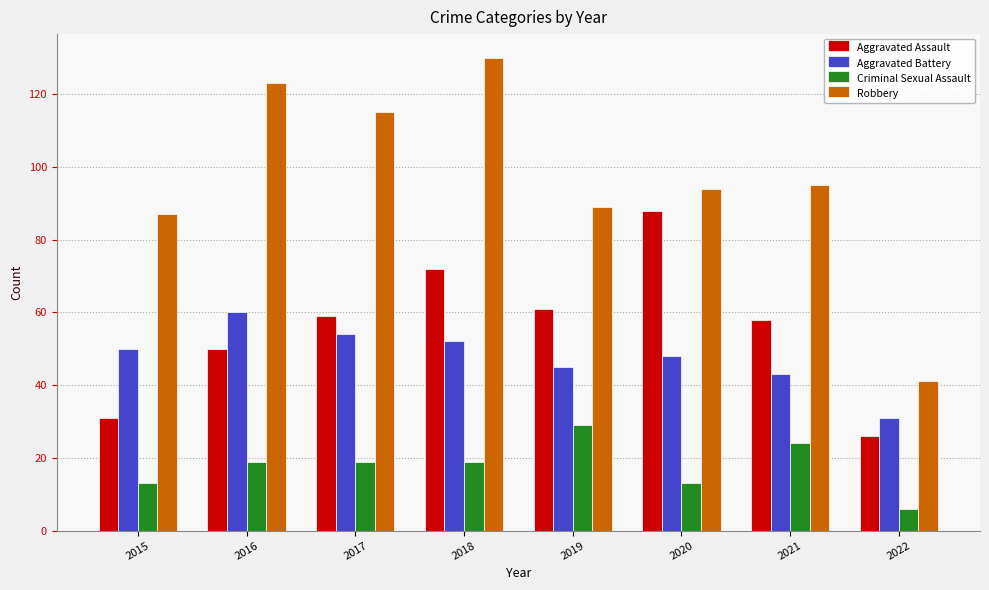

What is the difference between the highest and lowest values at 2019?

60